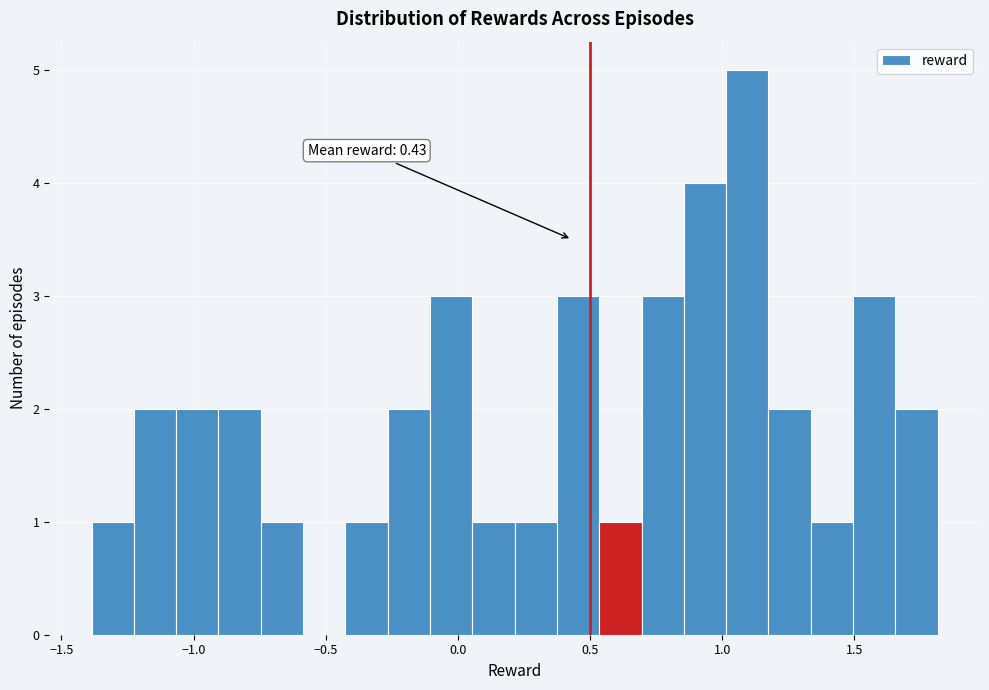

Read against the x-axis, roughly where is the centre of the tallest bar?

1.10